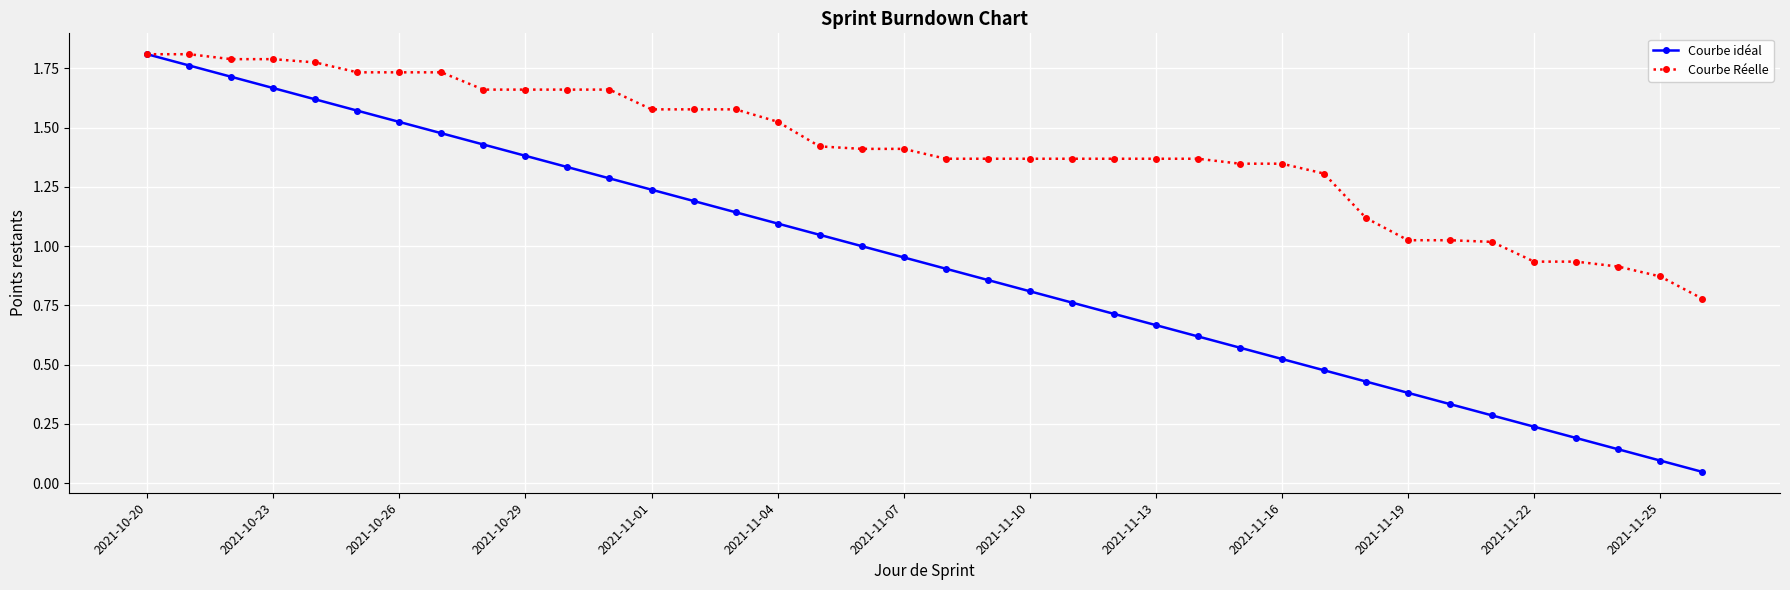

Which series has the widest spread of values?

Courbe idéal